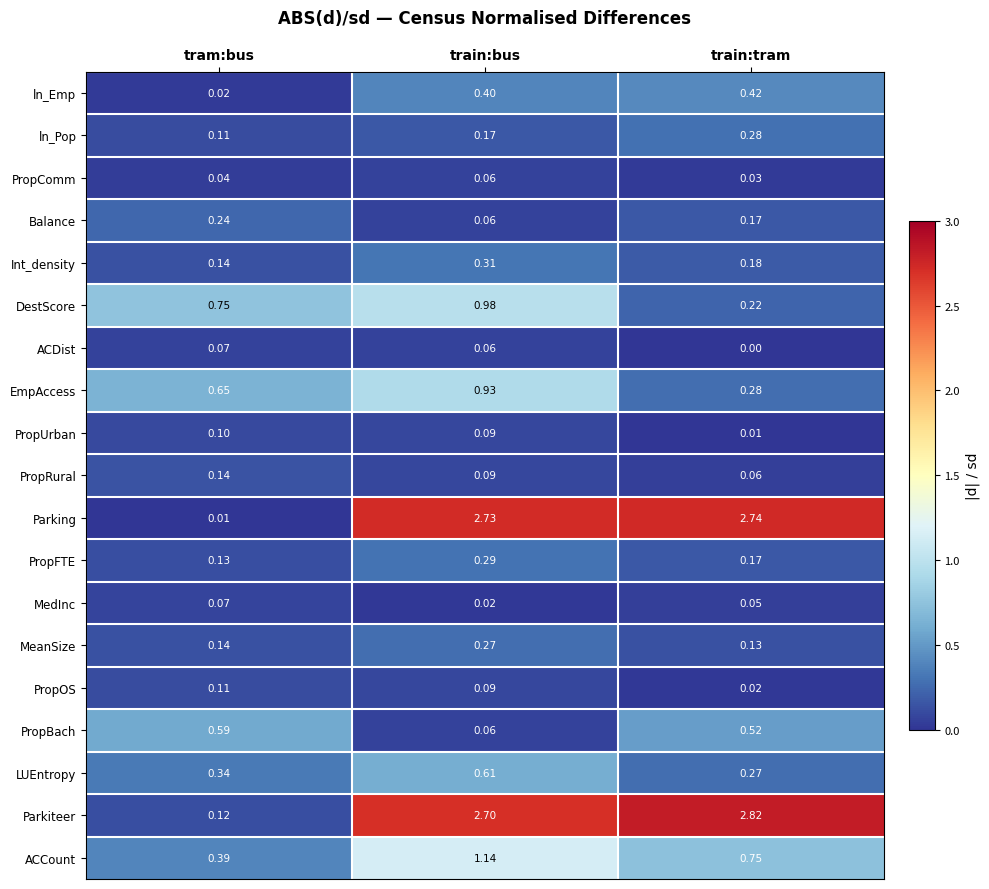

At which label is Parking closest to 1?

tram:bus